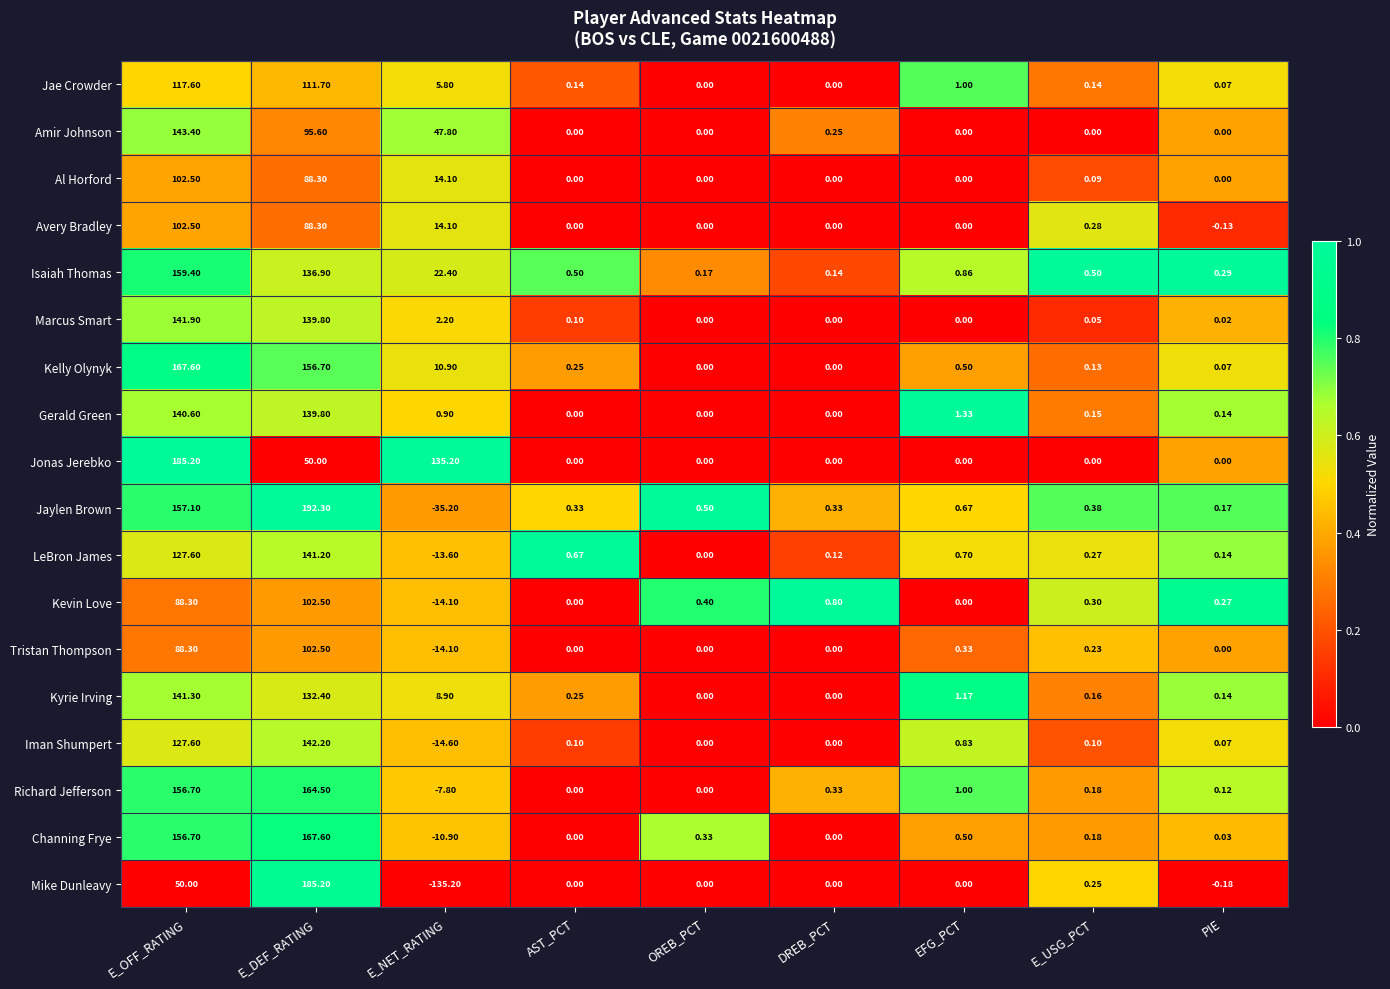

At which category is the sum across all series the highest?

E_OFF_RATING